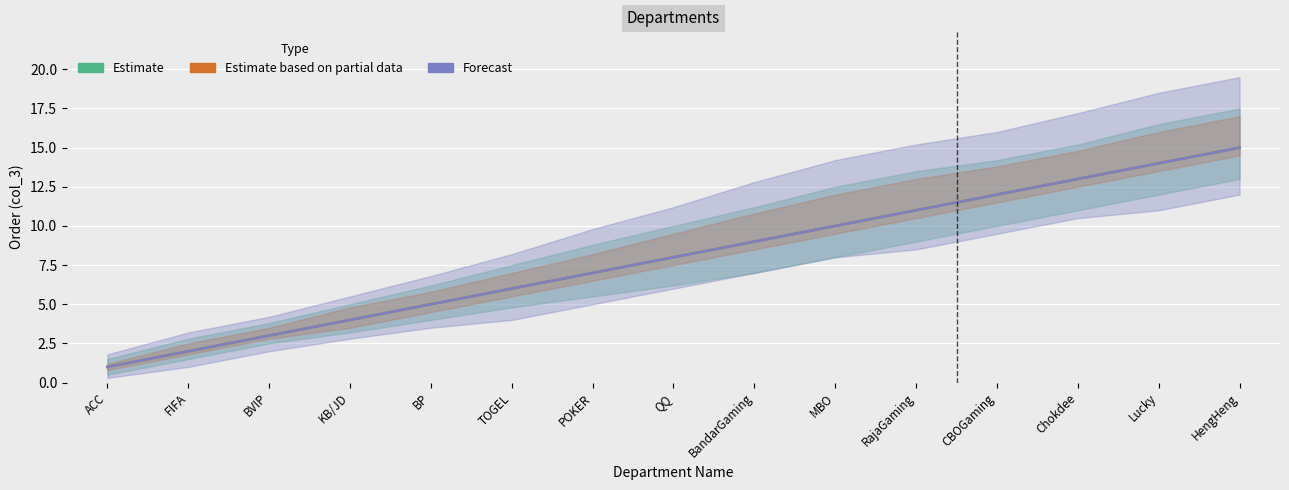

Which category has the lowest value in the Estimate series?

ACC